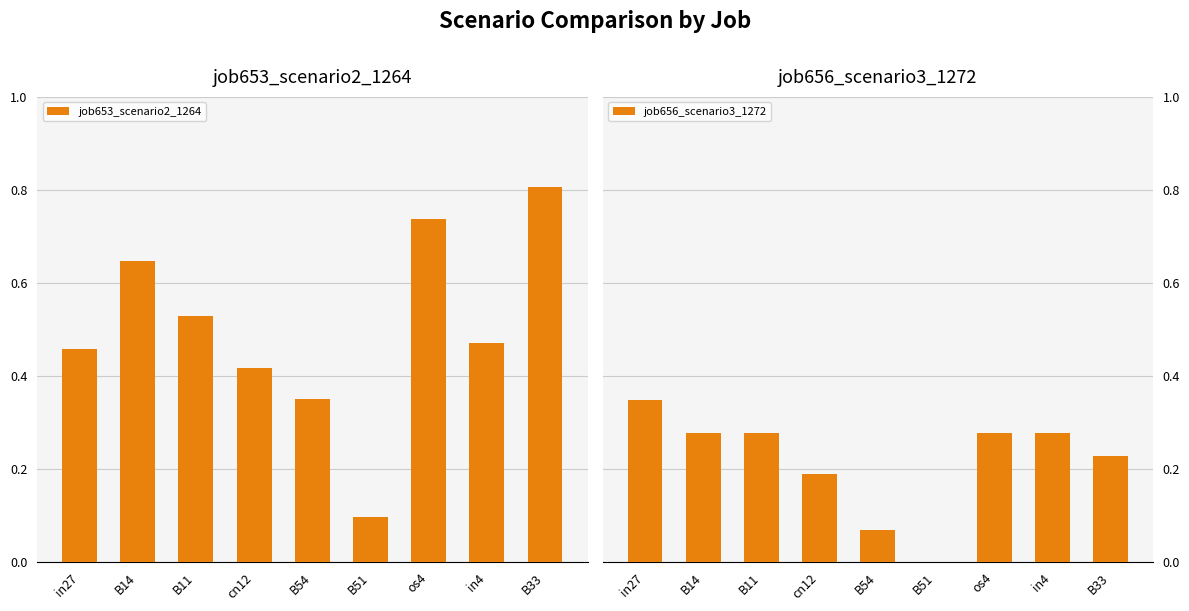

List the series in order of their peak value, highest first.

job653_scenario2_1264, job656_scenario3_1272